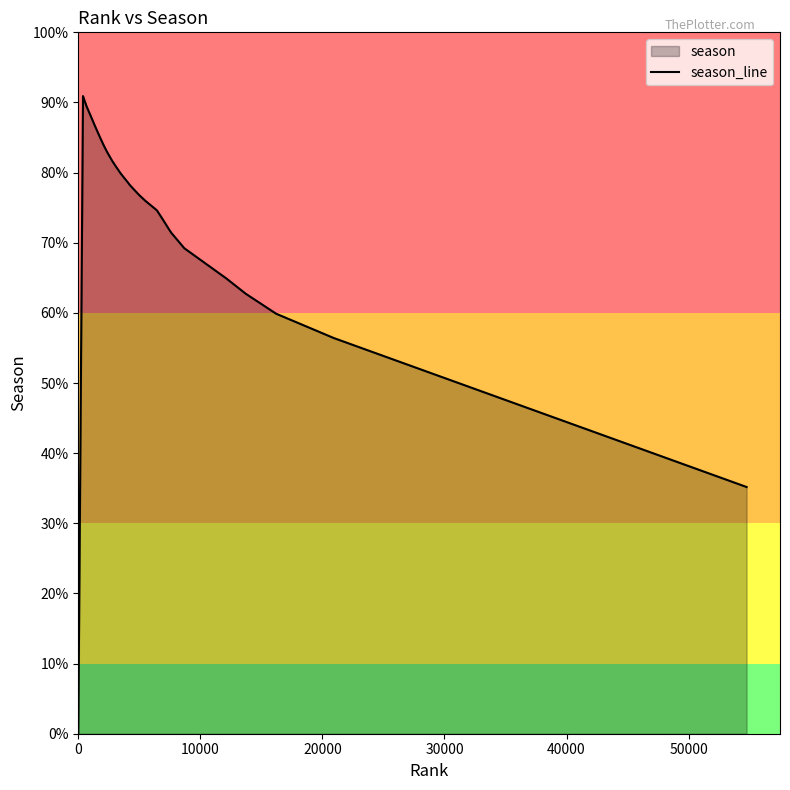

Count the number of categories in the chart.

40